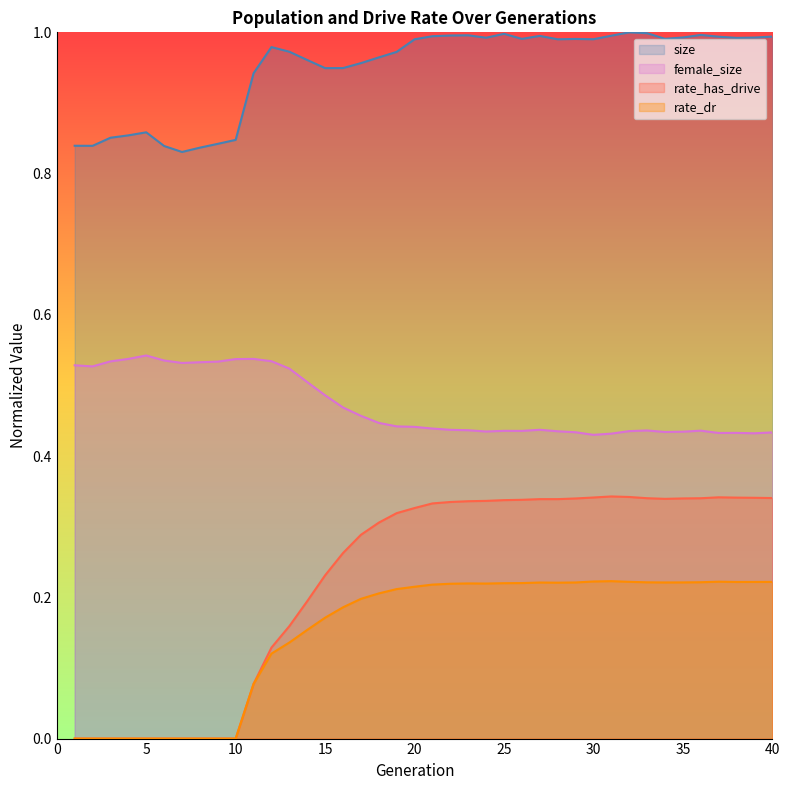

Reading left to right, extract all data points from this chart.

size: 0.8	0.8	0.9	0.9	0.9	0.8	0.8	0.8	0.8	0.8	0.9	1.0	1.0	1.0	0.9	0.9	1.0	1.0	1.0	1.0	1.0	1.0	1.0	1.0	1.0	1.0	1.0	1.0	1.0	1.0	1.0	1.0	1.0	1.0	1.0	1.0	1.0	1.0	1.0	1.0
female_size: 0.5	0.5	0.5	0.5	0.5	0.5	0.5	0.5	0.5	0.5	0.5	0.5	0.5	0.5	0.5	0.5	0.5	0.4	0.4	0.4	0.4	0.4	0.4	0.4	0.4	0.4	0.4	0.4	0.4	0.4	0.4	0.4	0.4	0.4	0.4	0.4	0.4	0.4	0.4	0.4
rate_has_drive: 0.0	0.0	0.0	0.0	0.0	0.0	0.0	0.0	0.0	0.0	0.1	0.1	0.2	0.2	0.2	0.3	0.3	0.3	0.3	0.3	0.3	0.3	0.3	0.3	0.3	0.3	0.3	0.3	0.3	0.3	0.3	0.3	0.3	0.3	0.3	0.3	0.3	0.3	0.3	0.3
rate_dr: 0.0	0.0	0.0	0.0	0.0	0.0	0.0	0.0	0.0	0.0	0.1	0.1	0.1	0.2	0.2	0.2	0.2	0.2	0.2	0.2	0.2	0.2	0.2	0.2	0.2	0.2	0.2	0.2	0.2	0.2	0.2	0.2	0.2	0.2	0.2	0.2	0.2	0.2	0.2	0.2